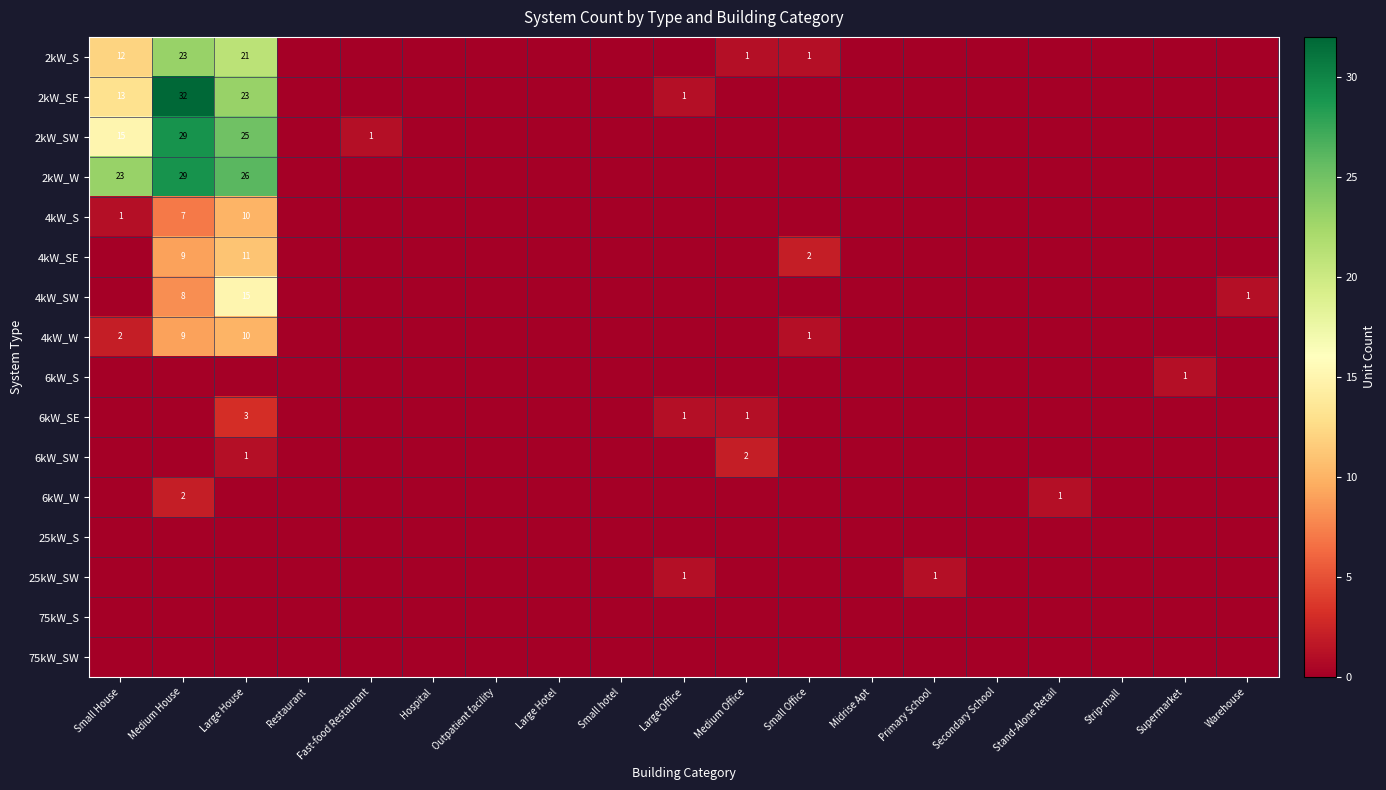

List the labels in order of 6kW_W value, largest first.

Medium House, Stand-Alone Retail, Small House, Large House, Restaurant, Fast-food Restaurant, Hospital, Outpatient facility, Large Hotel, Small hotel, Large Office, Medium Office, Small Office, Midrise Apt, Primary School, Secondary School, Strip-mall, Supermarket, Warehouse